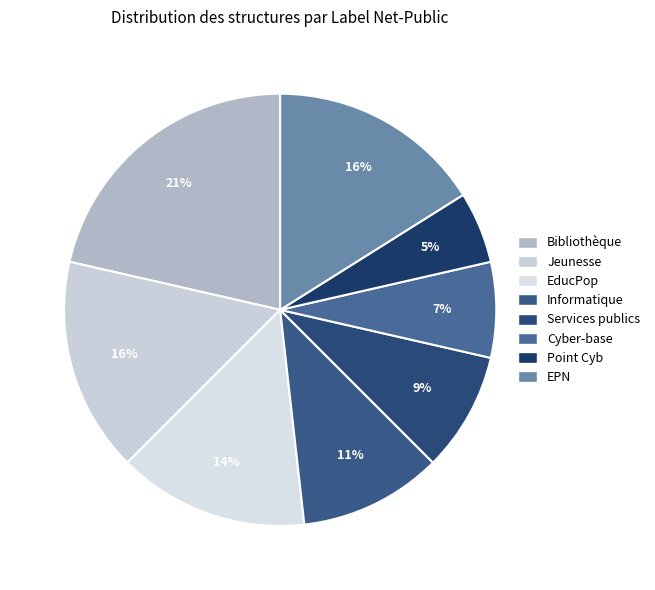

Which has a higher value, EducPop or Informatique?

EducPop